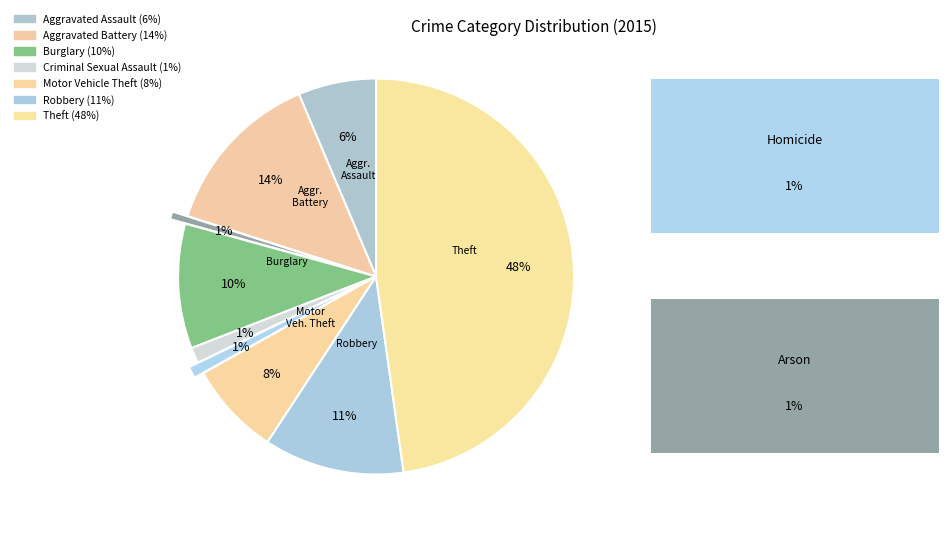

Which category has the smallest portion of the pie?

Arson